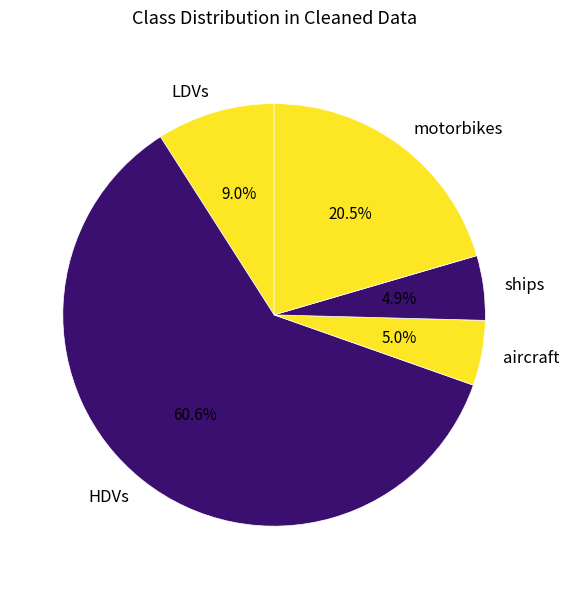

Is there a majority slice in this chart?

Yes